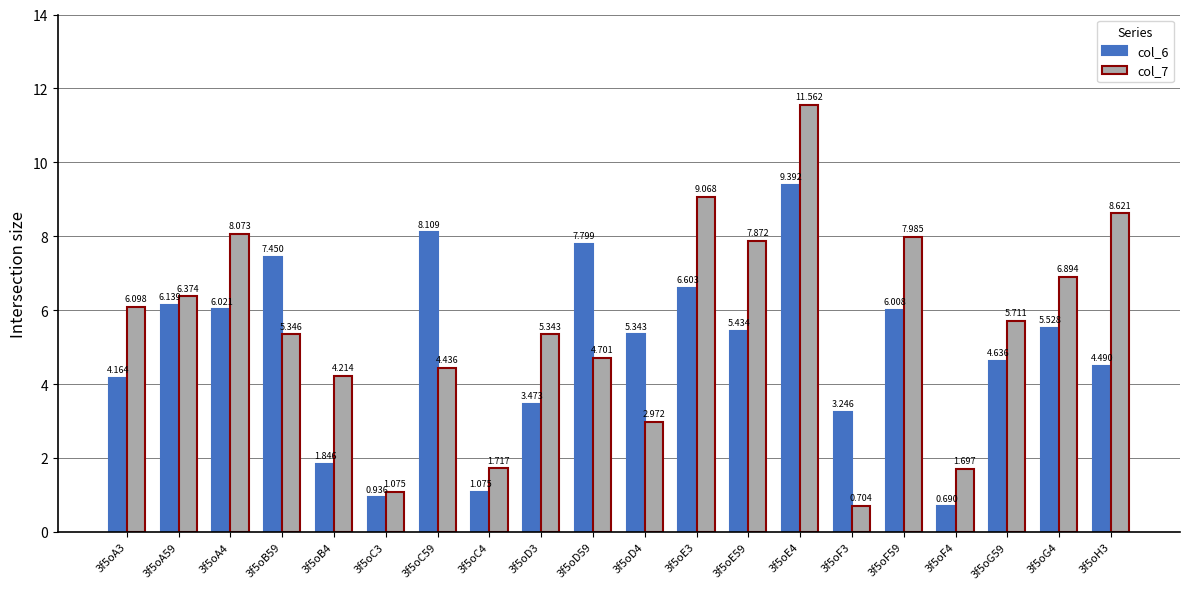

Rank the categories by col_7 value from lowest to highest.

3f5oF3, 3f5oC3, 3f5oF4, 3f5oC4, 3f5oD4, 3f5oB4, 3f5oC59, 3f5oD59, 3f5oD3, 3f5oB59, 3f5oG59, 3f5oA3, 3f5oA59, 3f5oG4, 3f5oE59, 3f5oF59, 3f5oA4, 3f5oH3, 3f5oE3, 3f5oE4